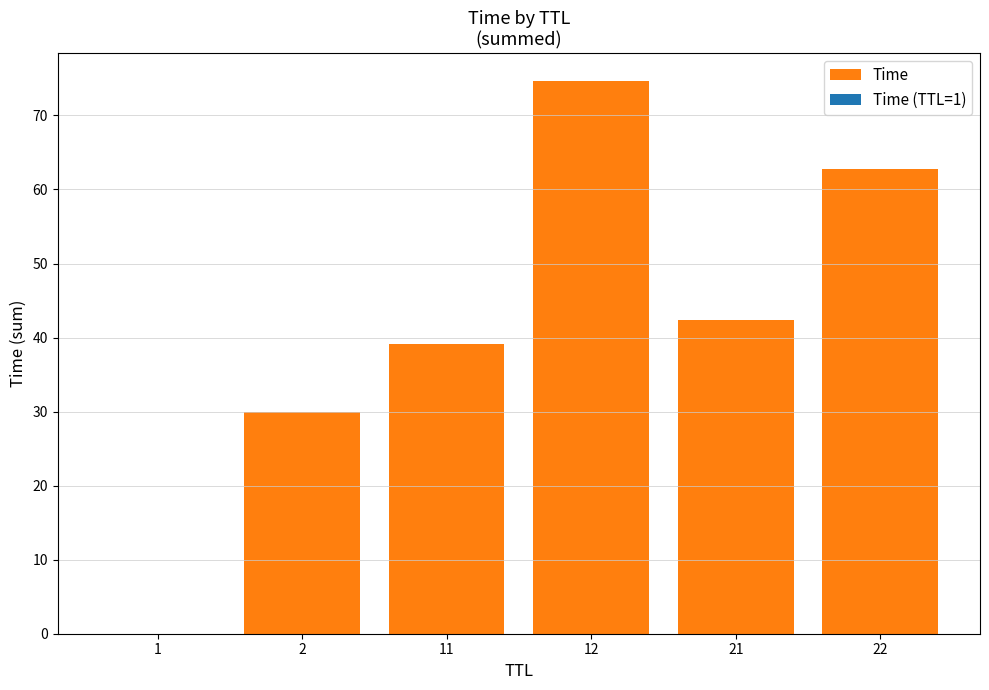

True or false: the data shows 62.8 at 22.

True